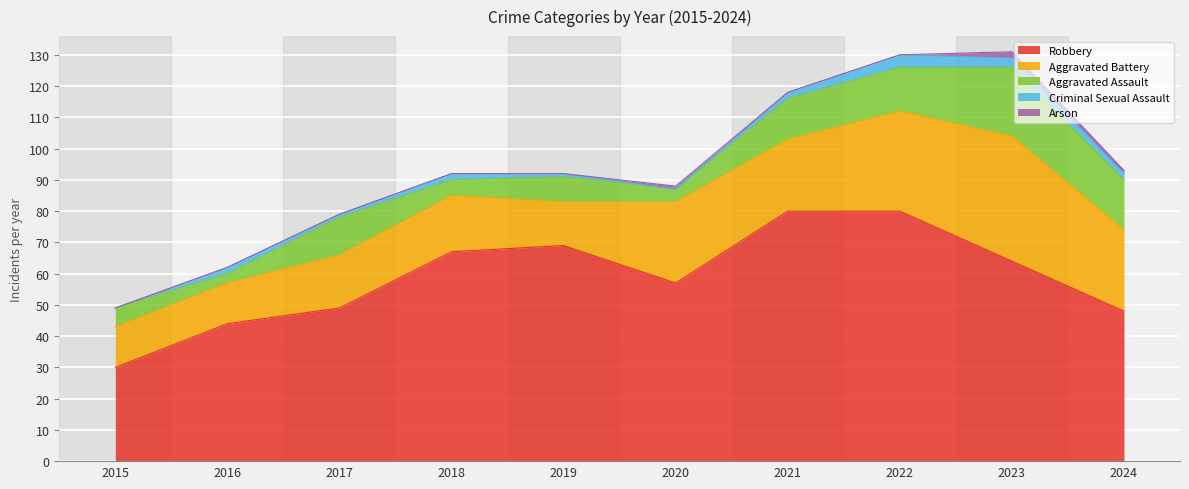

Reading right to left, list all the values displayed in this chart.

Robbery: 48	64	80	80	57	69	67	49	44	30
Aggravated Battery: 26	40	32	23	26	14	18	17	13	13
Aggravated Assault: 16	22	14	13	4	8	5	12	3	6
Criminal Sexual Assault: 2	3	4	2	0	1	2	1	2	0
Arson: 1	2	0	0	1	0	0	0	0	0